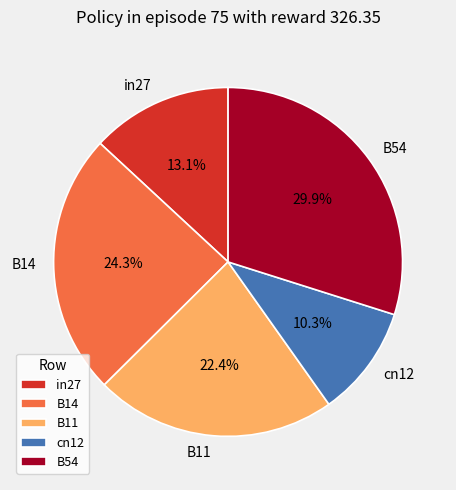

Which slice is the largest?

B54